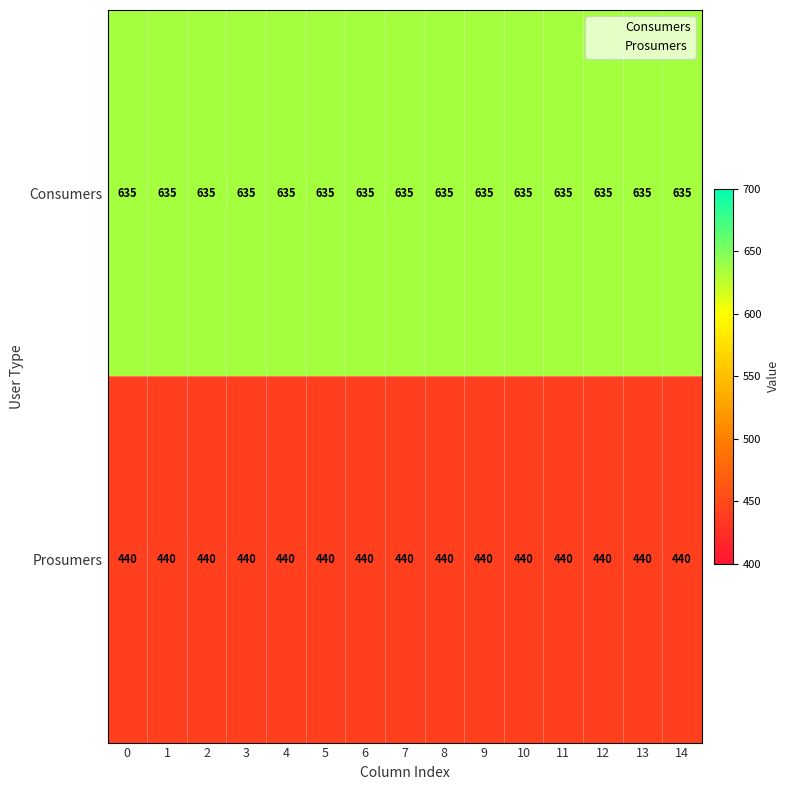

True or false: Prosumers has a value of 181 at 5.

False